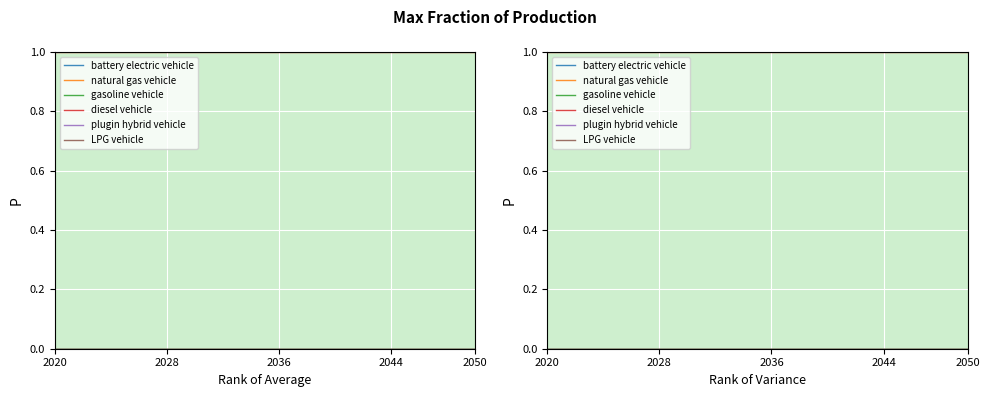

True or false: diesel vehicle and LPG vehicle cross at least once.

False